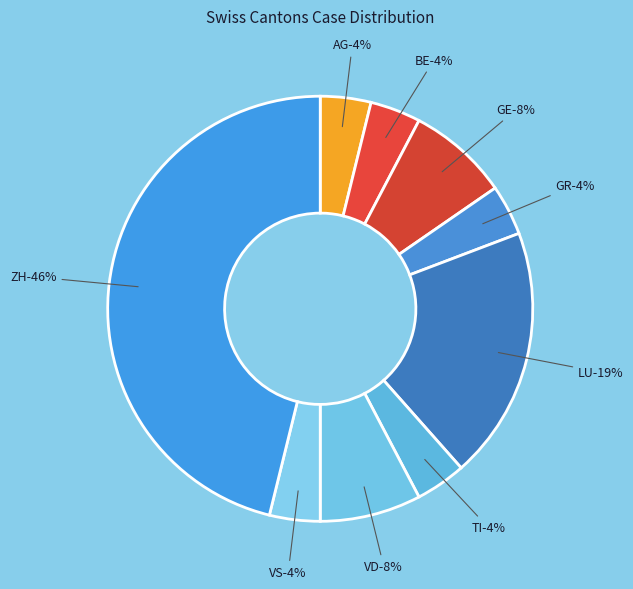

What percentage do BE and GR together represent?

7.7%